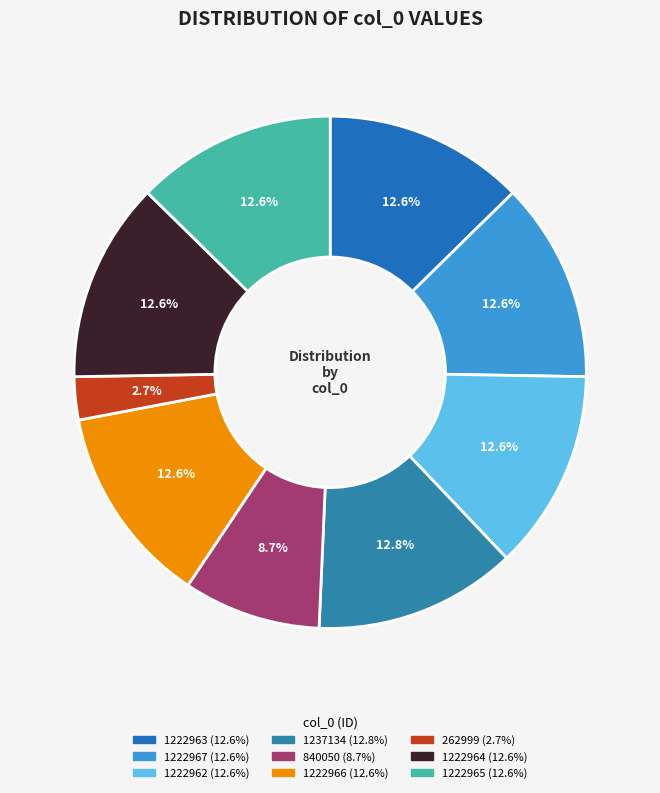

The 1222966 slice represents 1% of the pie. True or false?

False